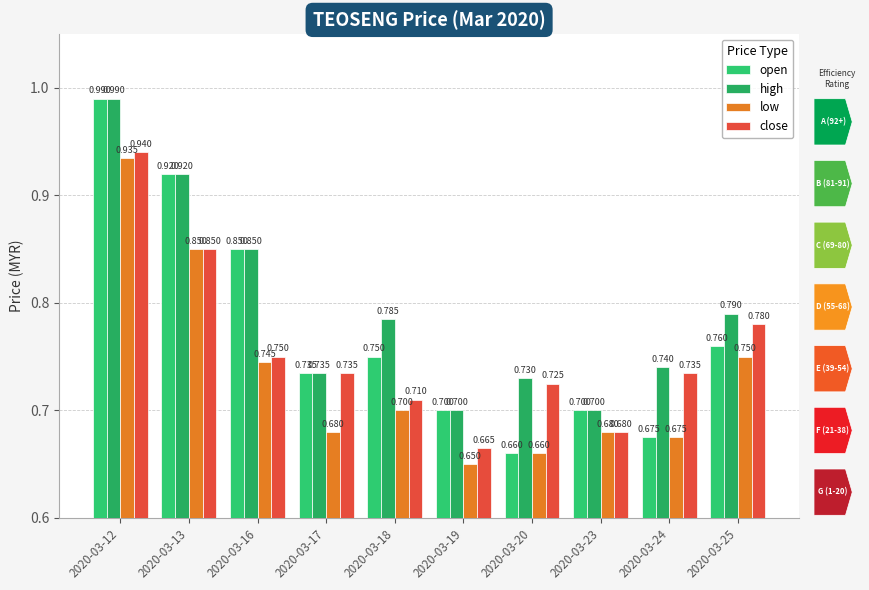

Does the chart contain stacked bars?

No